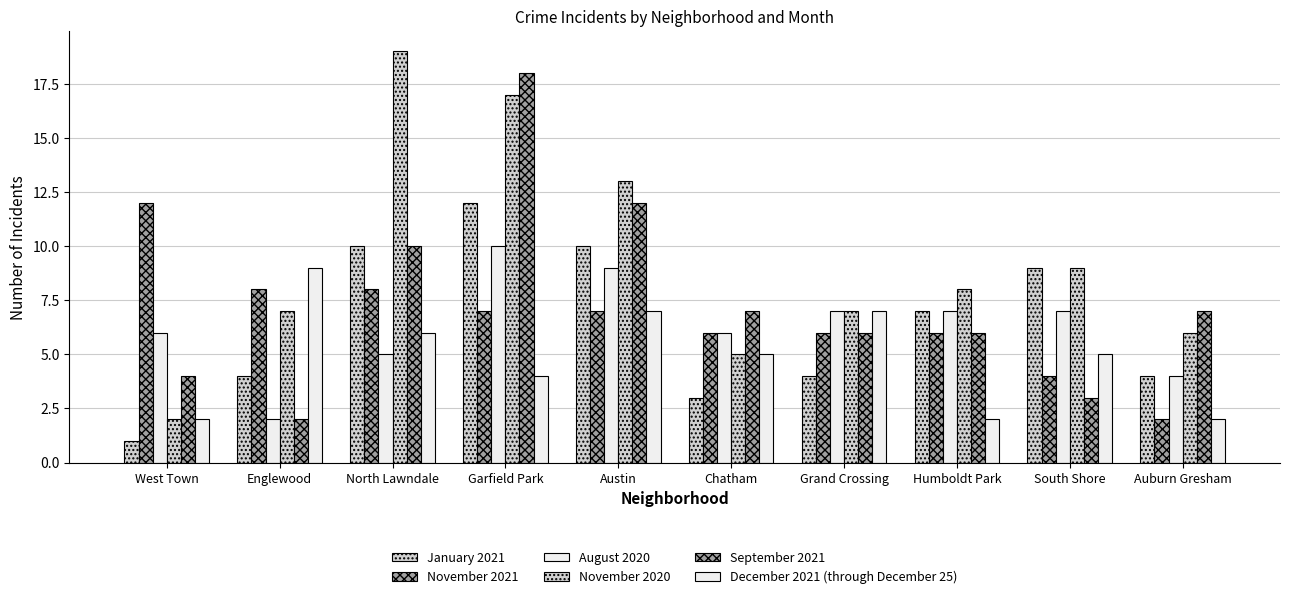

How many bars are there in each group?

6